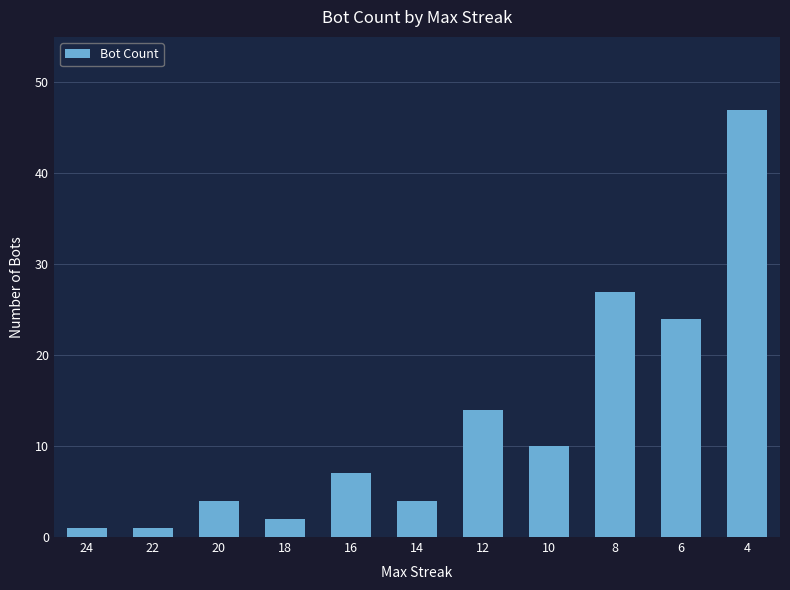

Is it true that the value at 24 is 1?

True